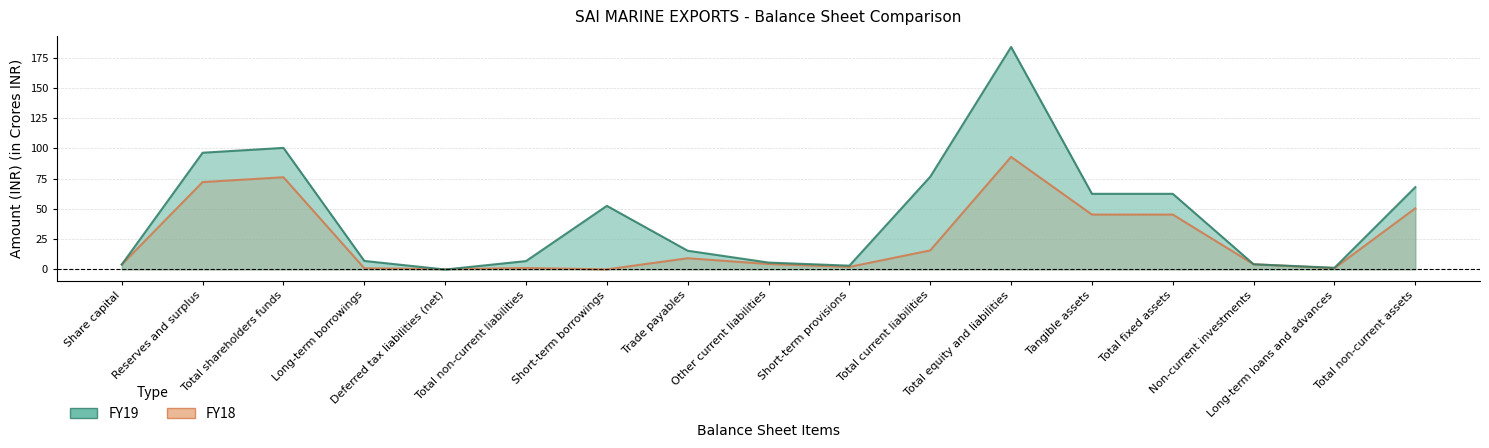

At how many categories does at least one series exceed 1?

16